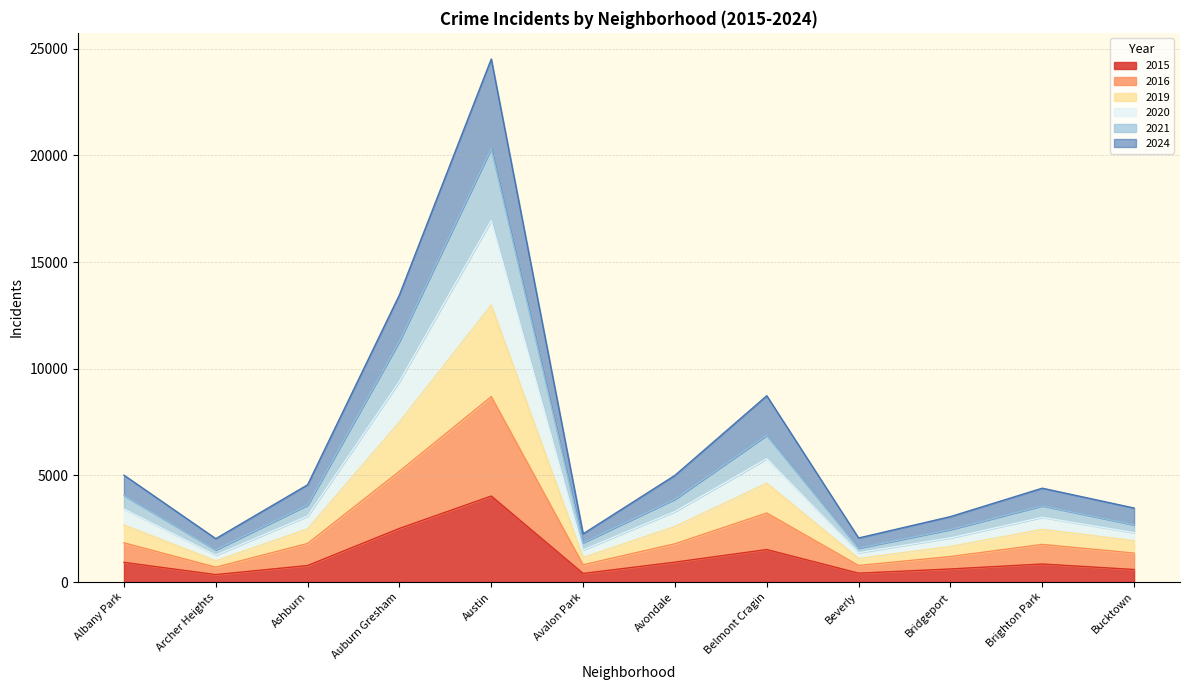

What is the total value across all series at Austin?

24520